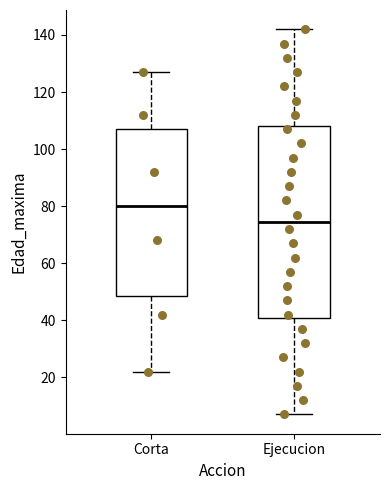

Reading left to right, transcribe this box plot: for each box, give where its median line is, the range the box spans, and where its two whiskers end, as read against the y-axis. The values are not printed on the chart, so give them approximately, as read against the axis.

Corta: median 80, box 48 to 108, whiskers 22 to 128
Ejecucion: median 74, box 40 to 108, whiskers 8 to 142